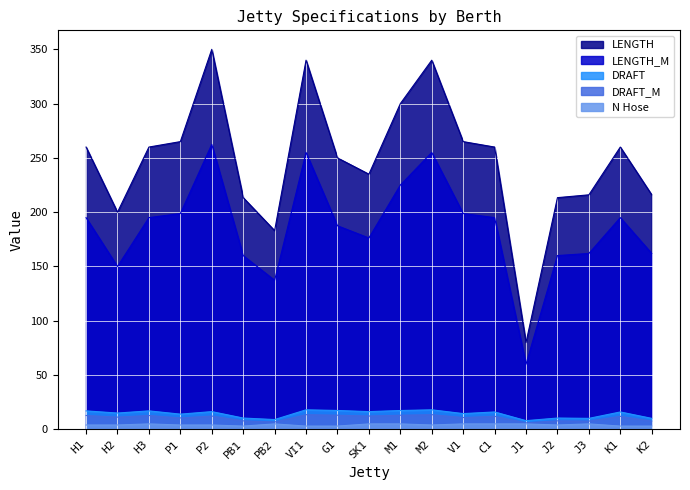

True or false: N Hose has a value of 4.0 at H1.

True